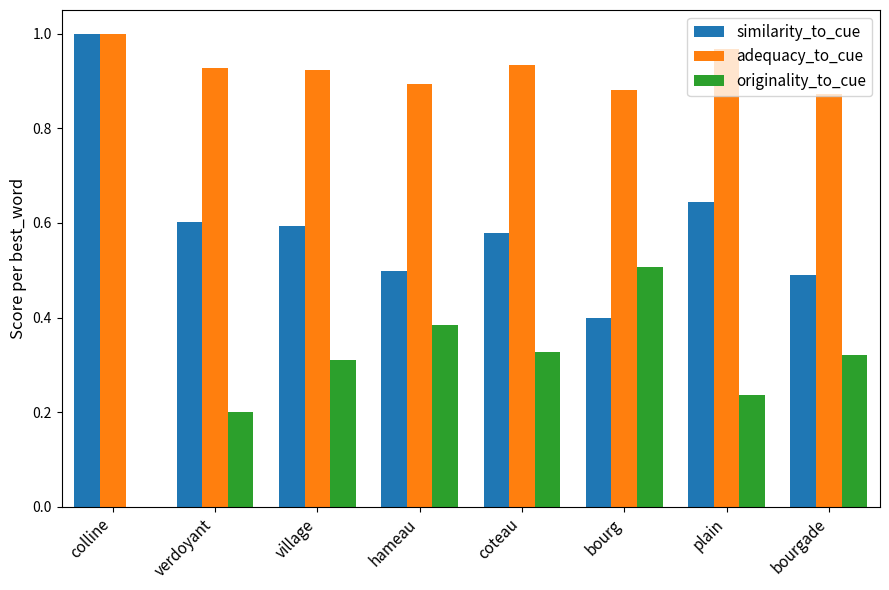

The adequacy_to_cue series shows 0.4 at verdoyant. True or false?

False